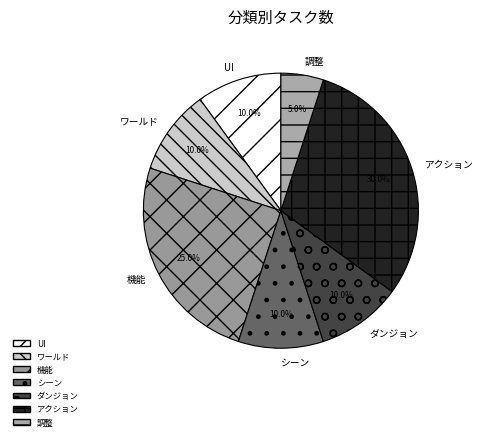

Is the sum of ダンジョン and 調整 greater than half?

No